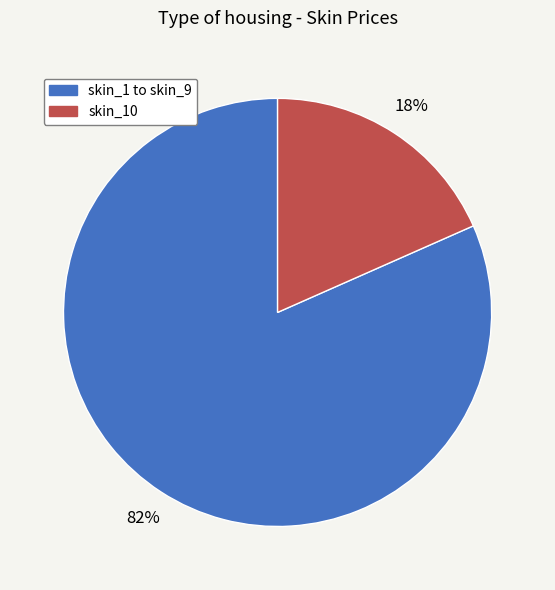

Does any single category account for the majority?

Yes